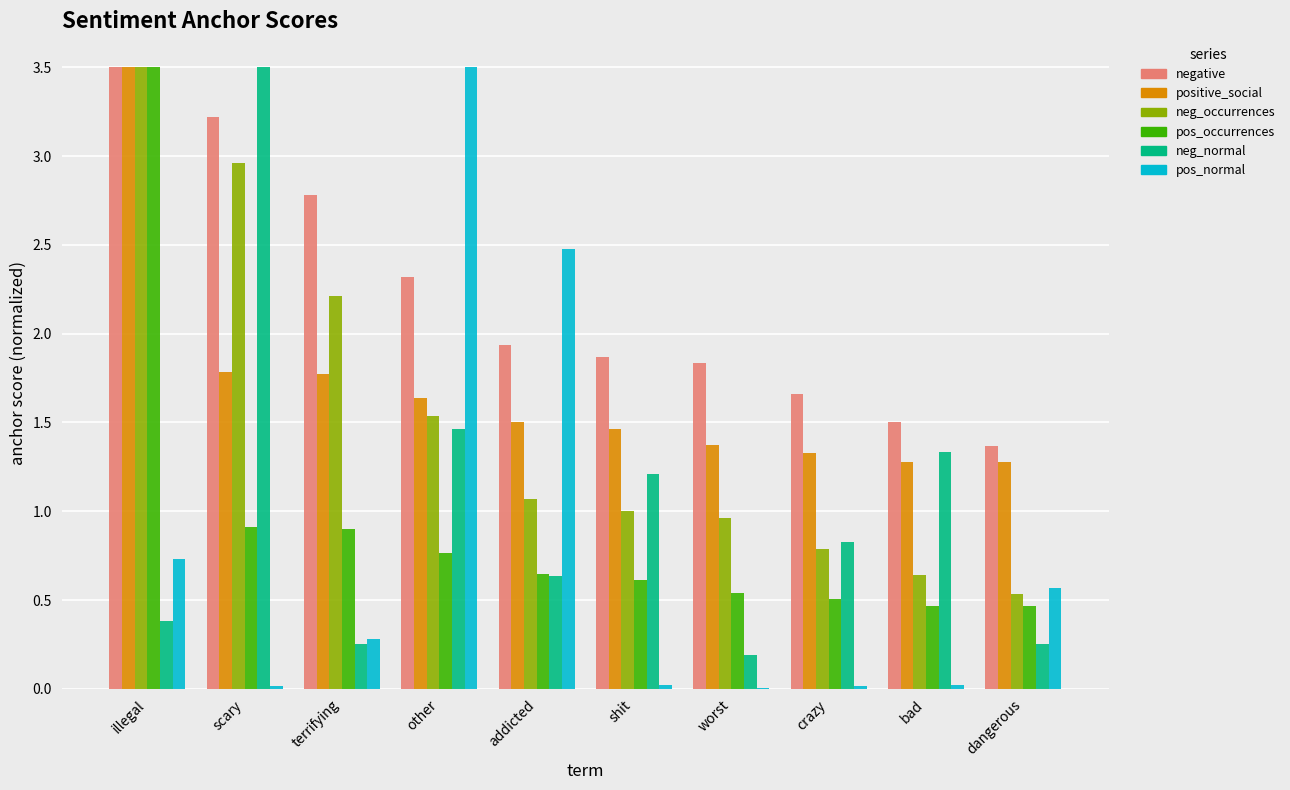

What is the sum of all positive_social values?

16.9